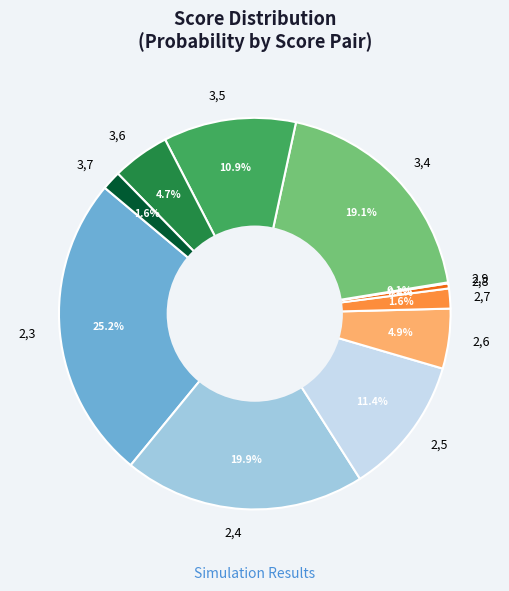

Which has a higher value, 2,6 or 3,4?

3,4